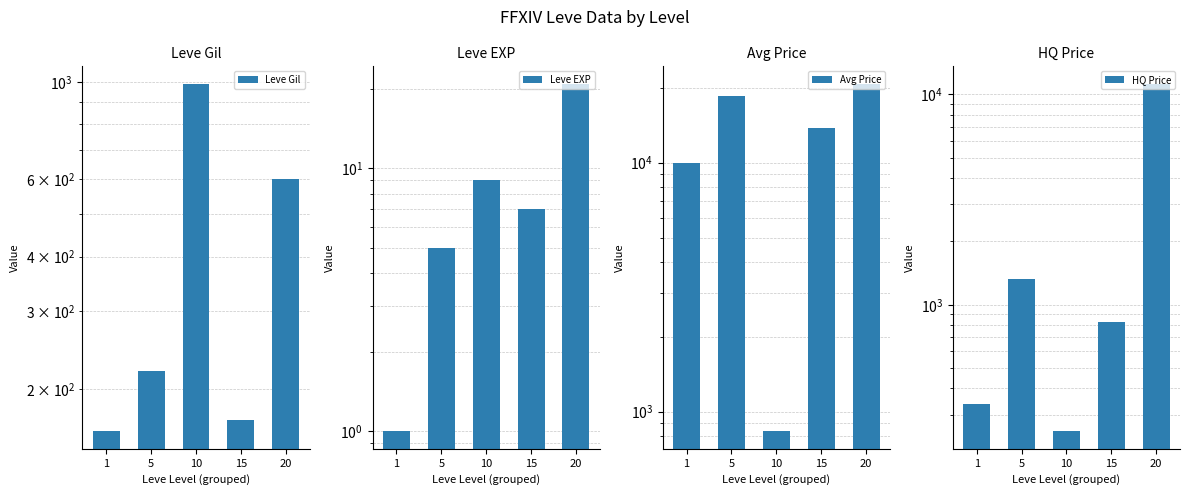

What is the difference between the highest and lowest values at 20?

20708